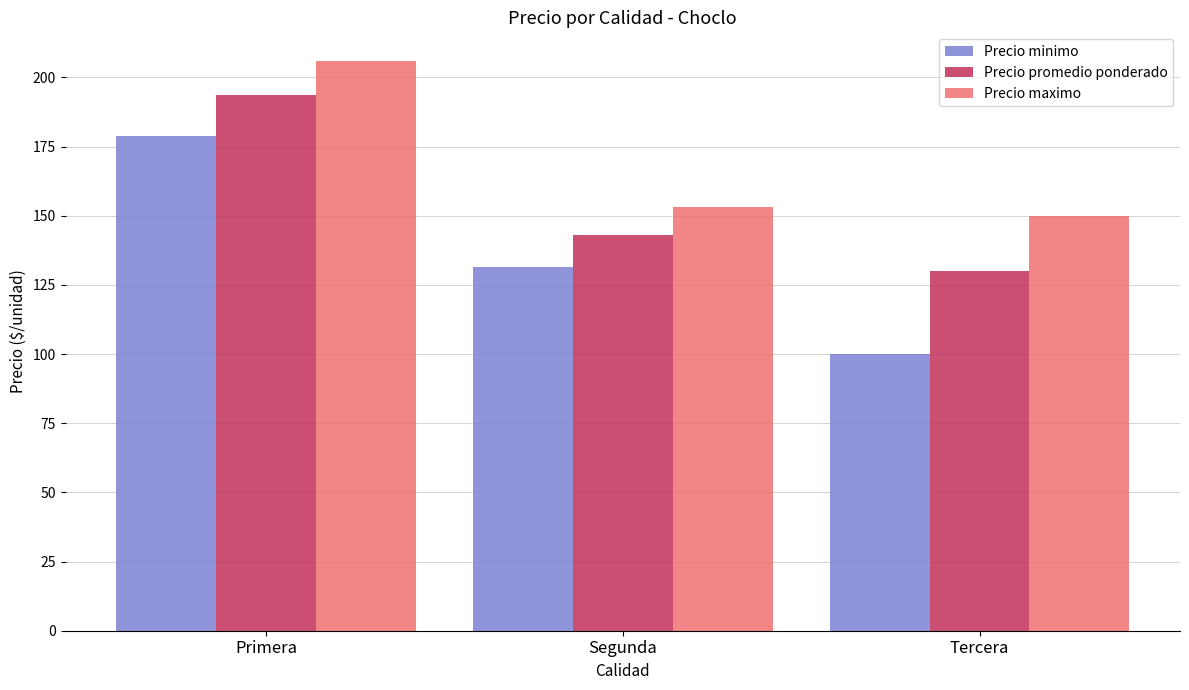

At how many categories does at least one series exceed 205?

1